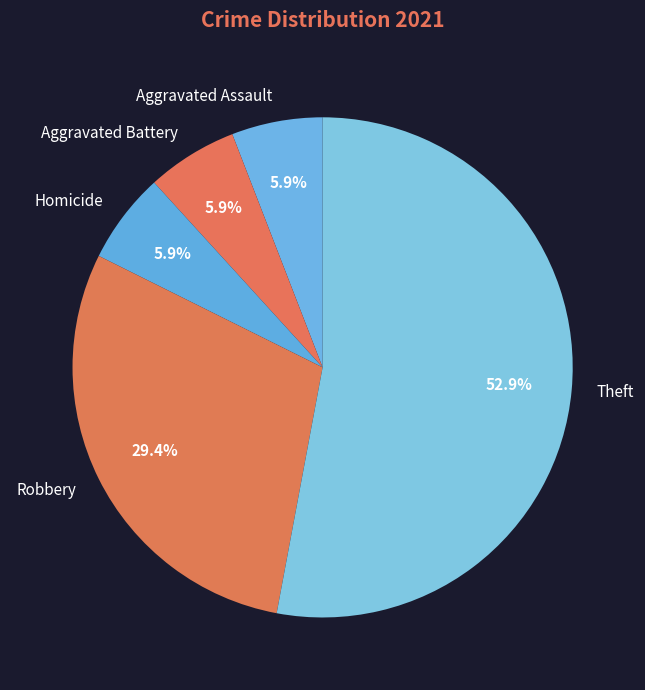

Between Aggravated Assault and Theft, which is larger?

Theft